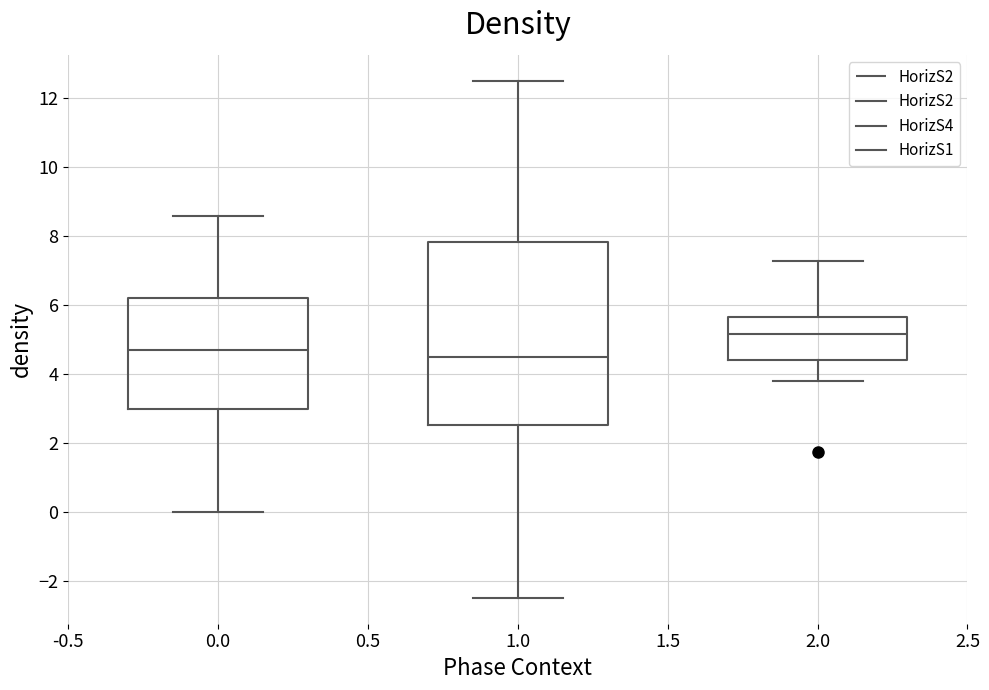

Where does the lower whisker of the box at x = 0.0 end on the y-axis? The values are not printed on the chart, so give them approximately, as read against the axis.

0.0